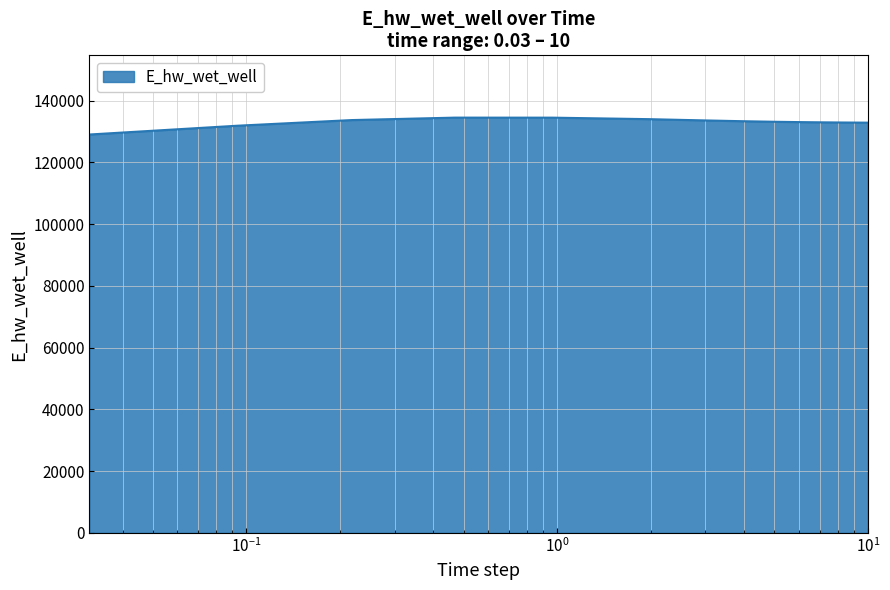

How many lines are shown in the chart?

1